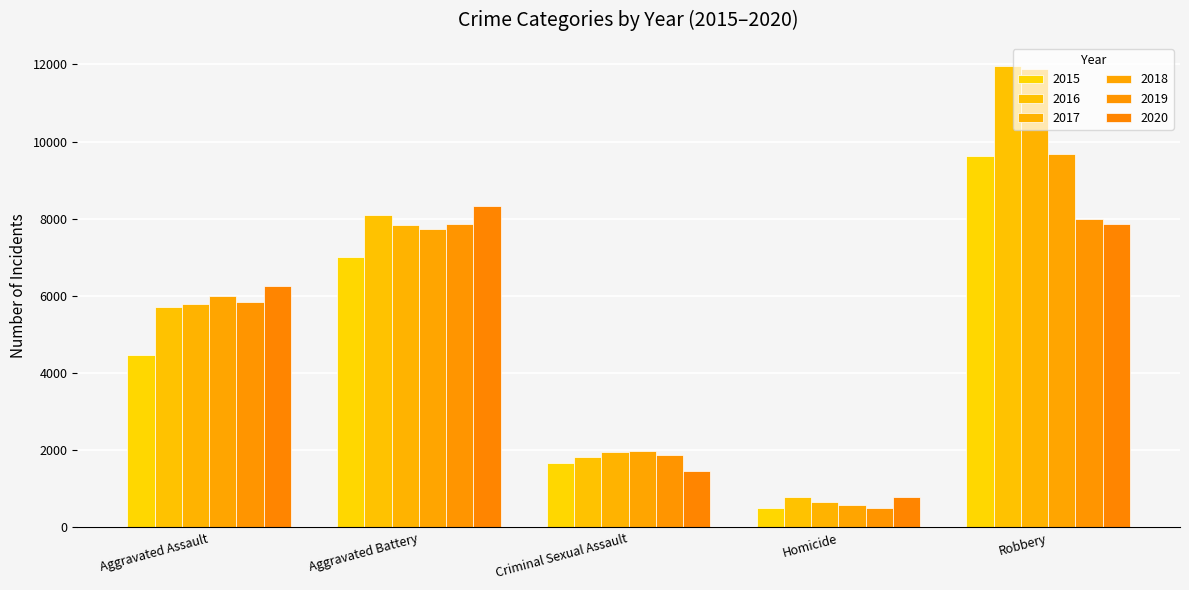

Reading left to right, extract all data points from this chart.

2015: 4480	7018	1671	496	9638
2016: 5712	8085	1819	786	11960
2017: 5793	7845	1951	672	11880
2018: 6001	7734	1985	589	9680
2019: 5841	7857	1881	498	7994
2020: 6263	8319	1456	787	7855